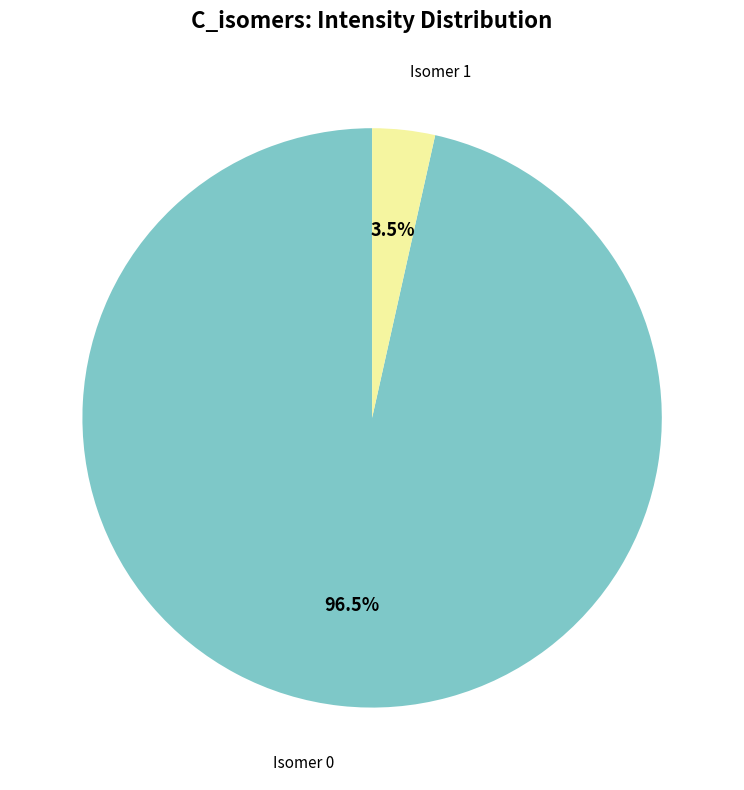

Does any single category account for the majority?

Yes